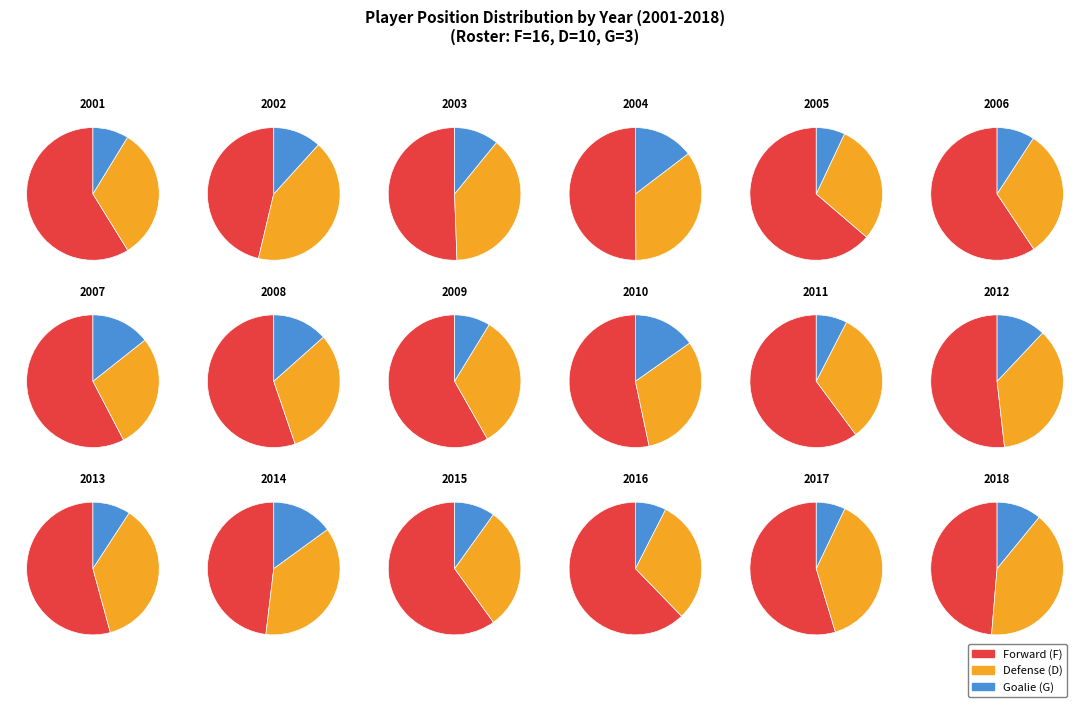

What is the change in value from D to G?

-7